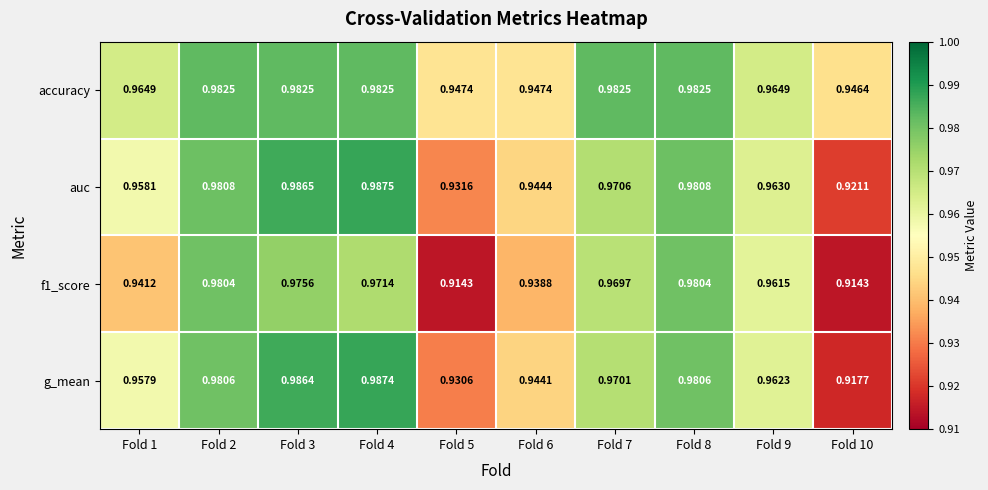

Which series changed the most between Fold 3 and Fold 4?

f1_score